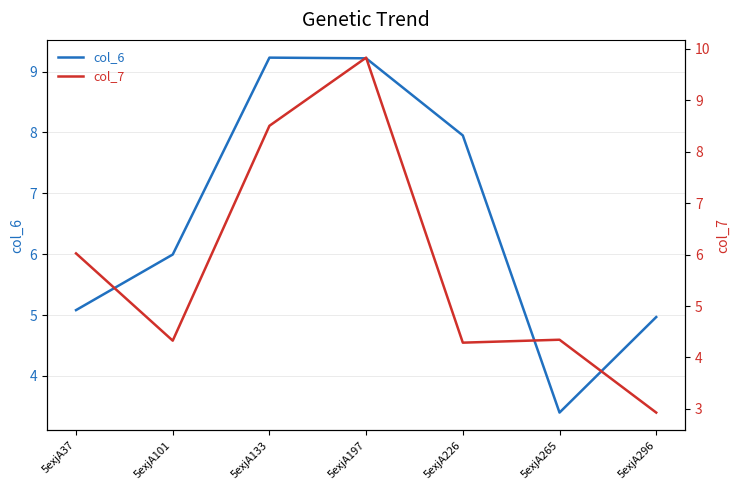

At which category does col_7 reach its first local valley?

5exjA101